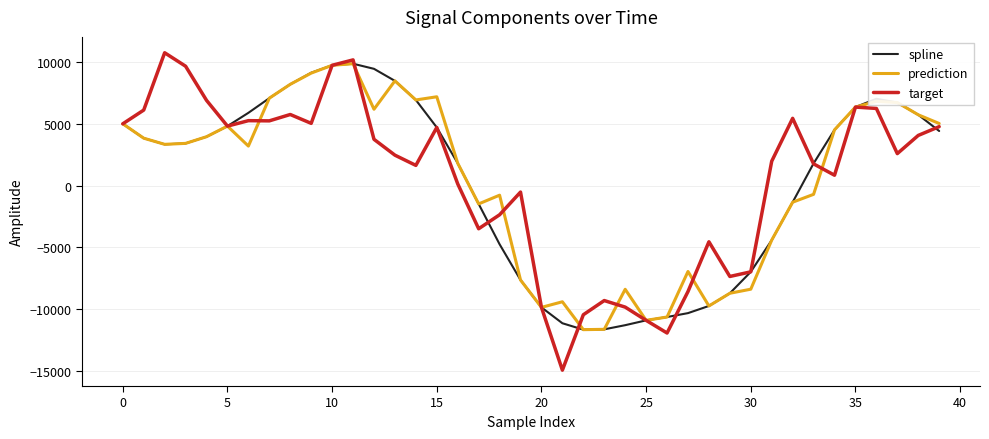

Which series has the widest spread of values?

target